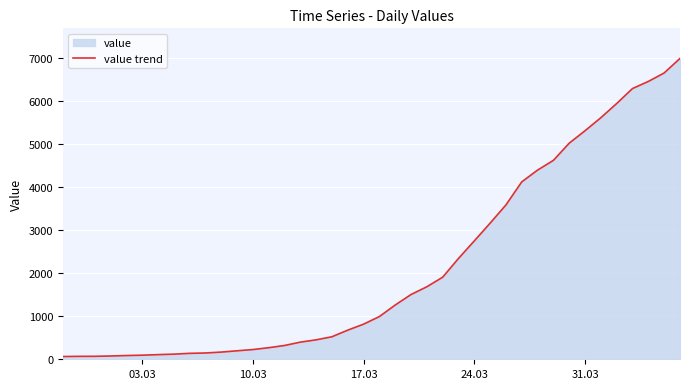

What is the maximum value shown in the chart?

6995